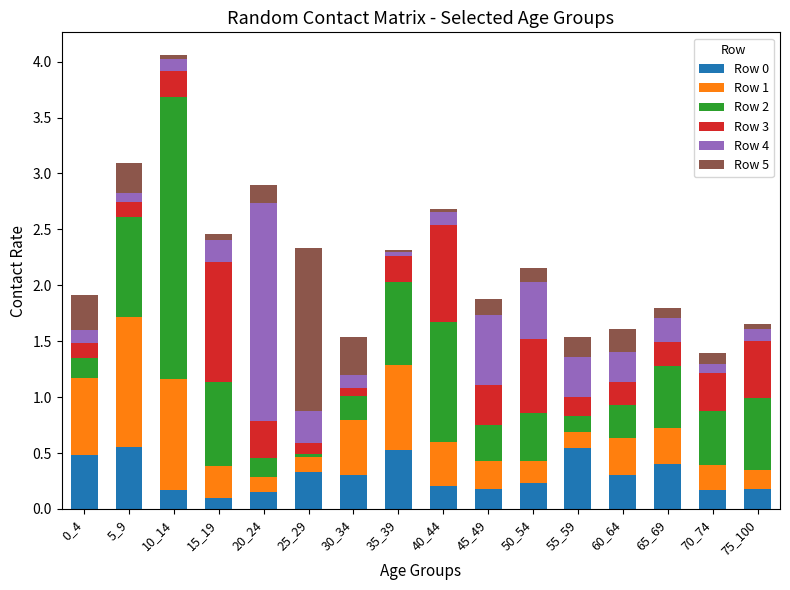

What is the sum of all Row 0 values?

4.8